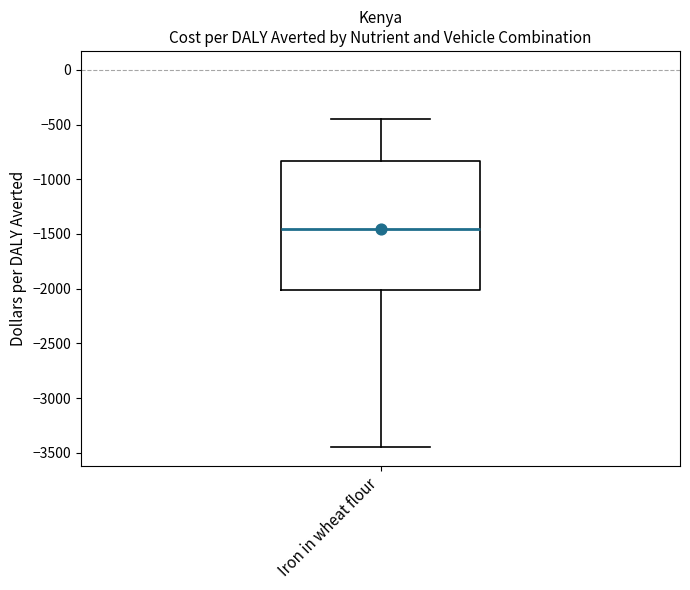

Read this box plot against the y-axis: the position of the median line, the range covered by the box, and the ends of both whiskers. The values are not printed on the chart, so give them approximately, as read against the axis.

median -1450, box -2000 to -850, whiskers -3450 to -450